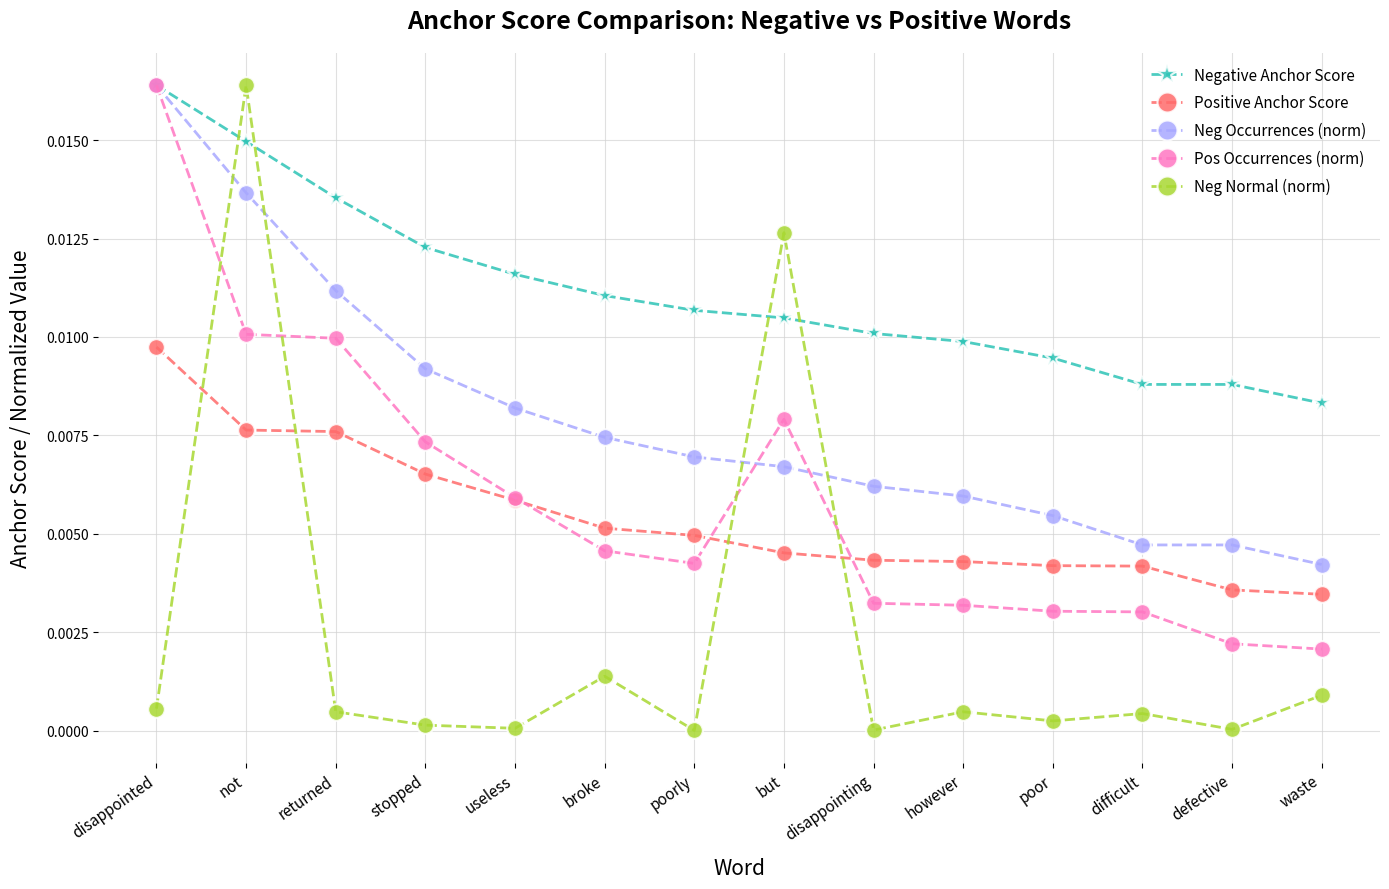

In Neg Normal (norm), how many points are higher than both neighbors (excluding endpoints)?

5